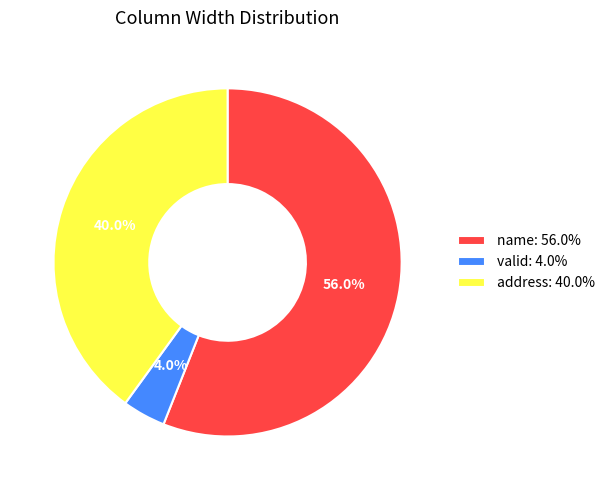

What is the largest slice in the pie chart?

name